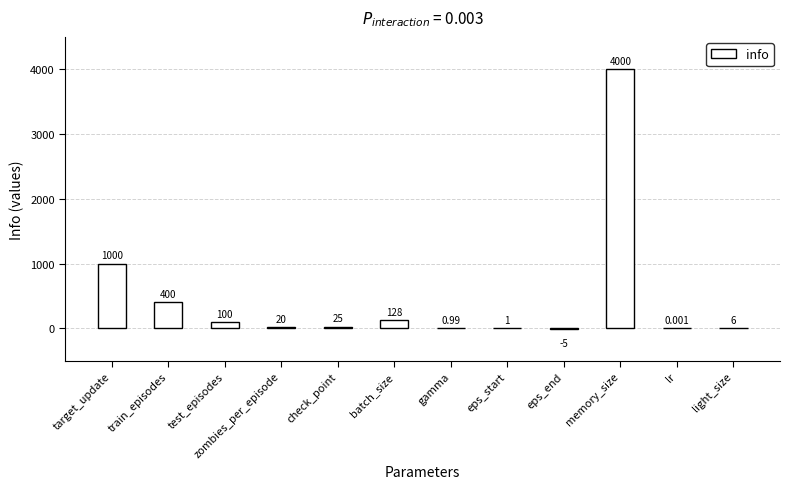

What is the approximate value at check_point?

25.0